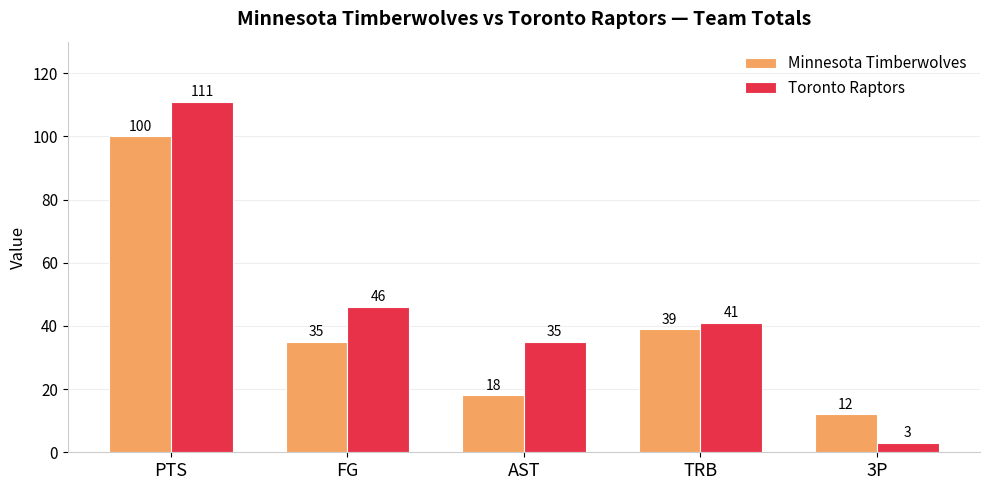

Rank the series by their maximum value, from highest to lowest.

Toronto Raptors, Minnesota Timberwolves